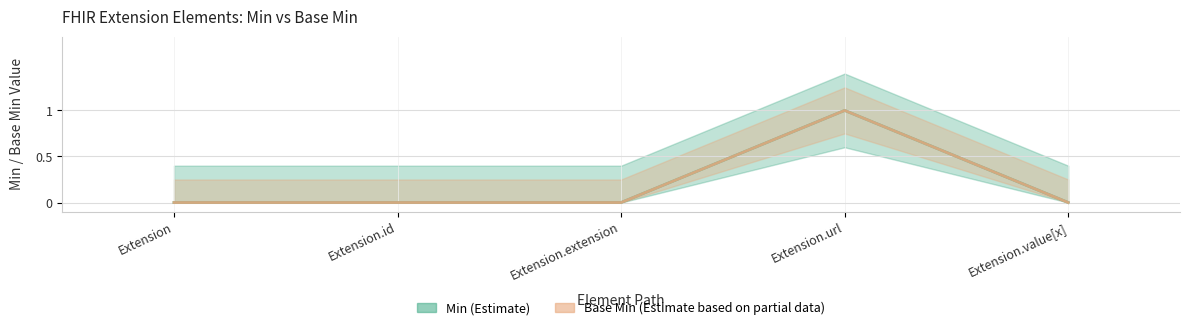

The Min series shows 0 at Extension.value[x]. True or false?

False